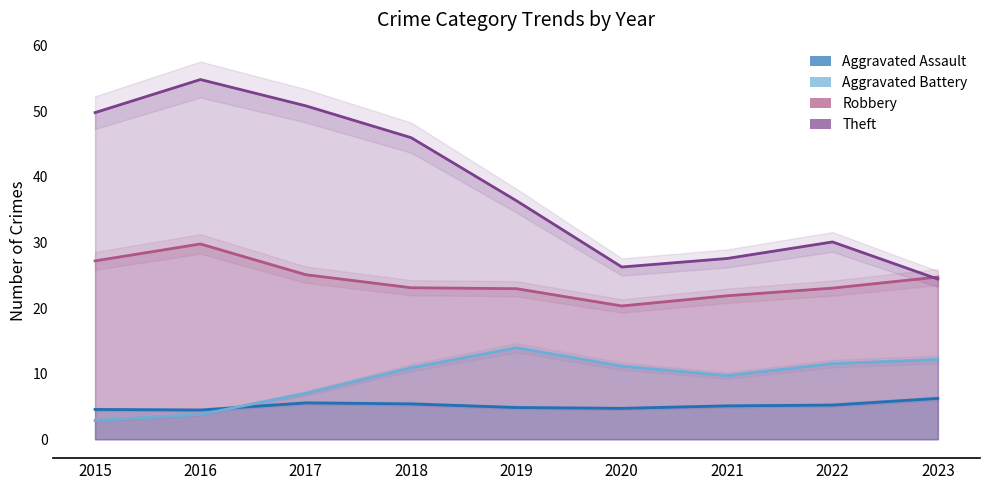

What is the difference between the second highest and minimum values in the Theft series?

31